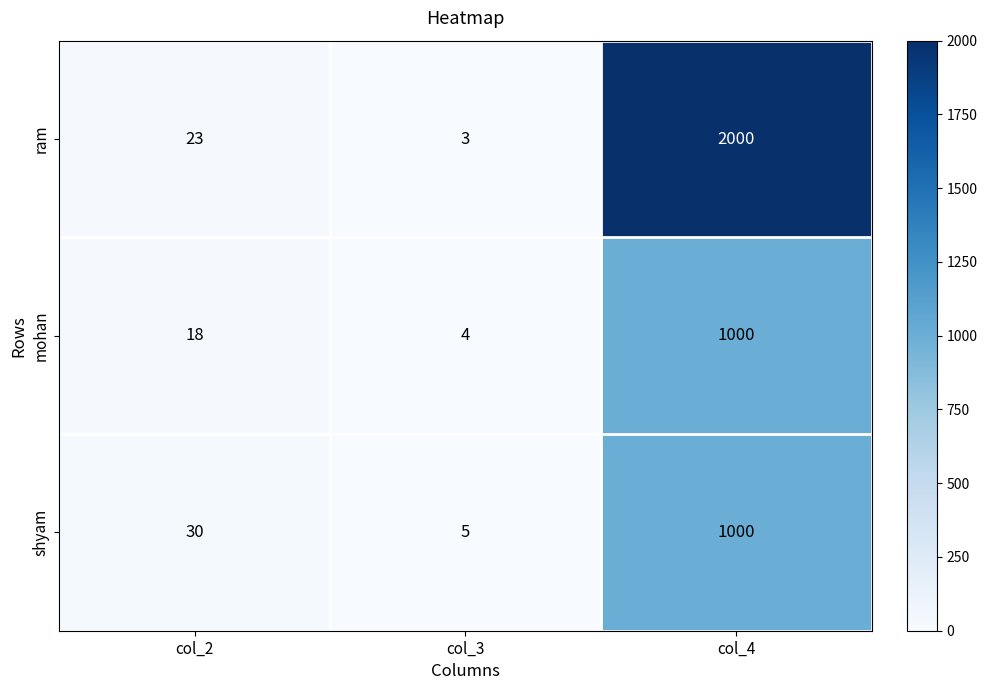

What is the sum of the ram values at col_4 and col_2?

2023